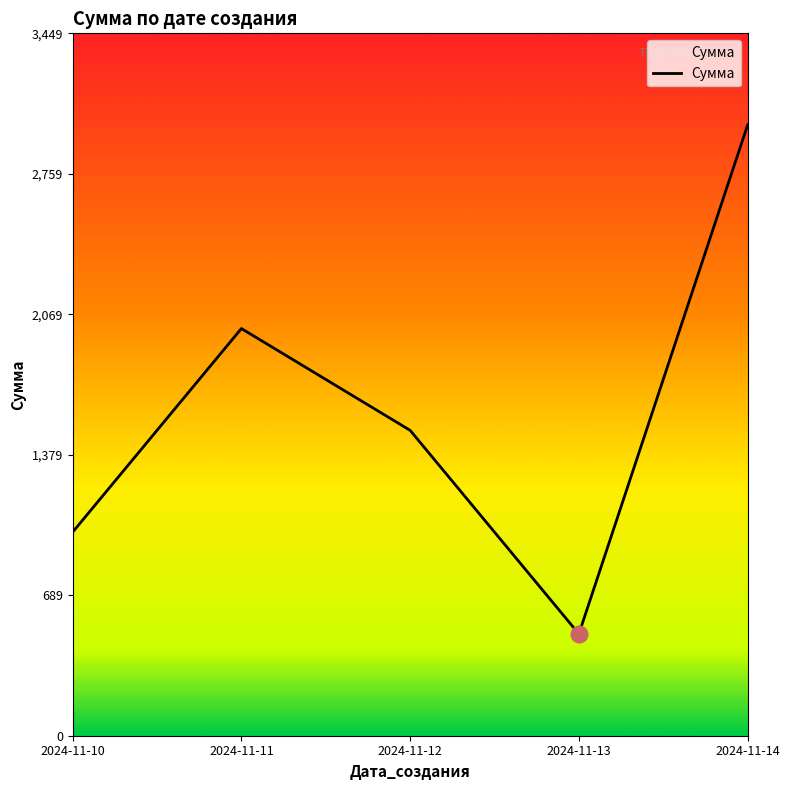

Rank the categories by value from highest to lowest.

2024-11-14, 2024-11-11, 2024-11-12, 2024-11-10, 2024-11-13